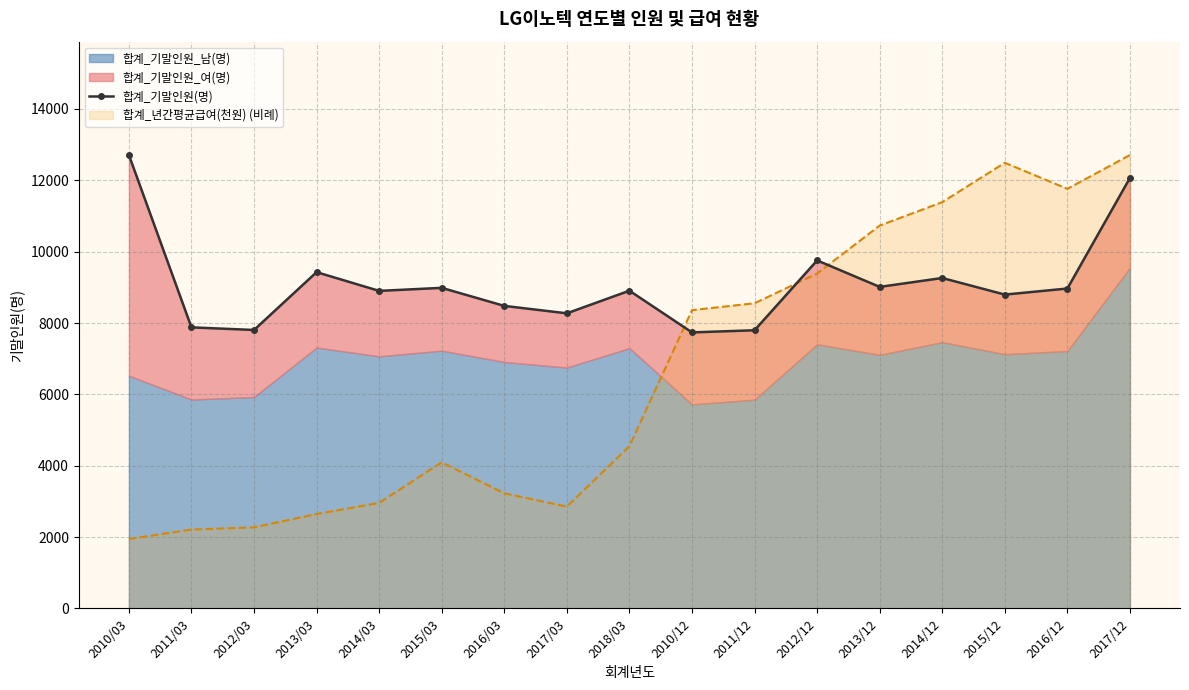

The value of 합계_년간평균급여(천원) (비례) at 2018/03 is 7998.3. True or false?

False